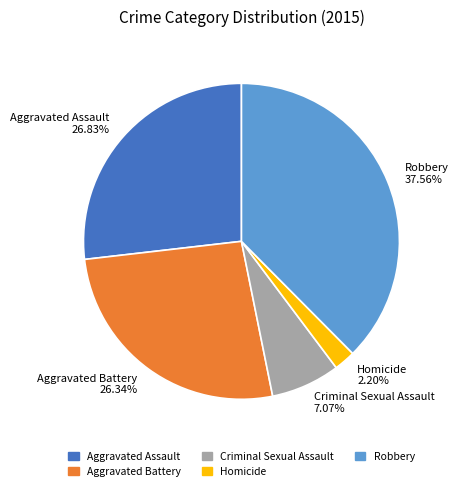

Does Aggravated Assault account for over 50% of the chart?

No